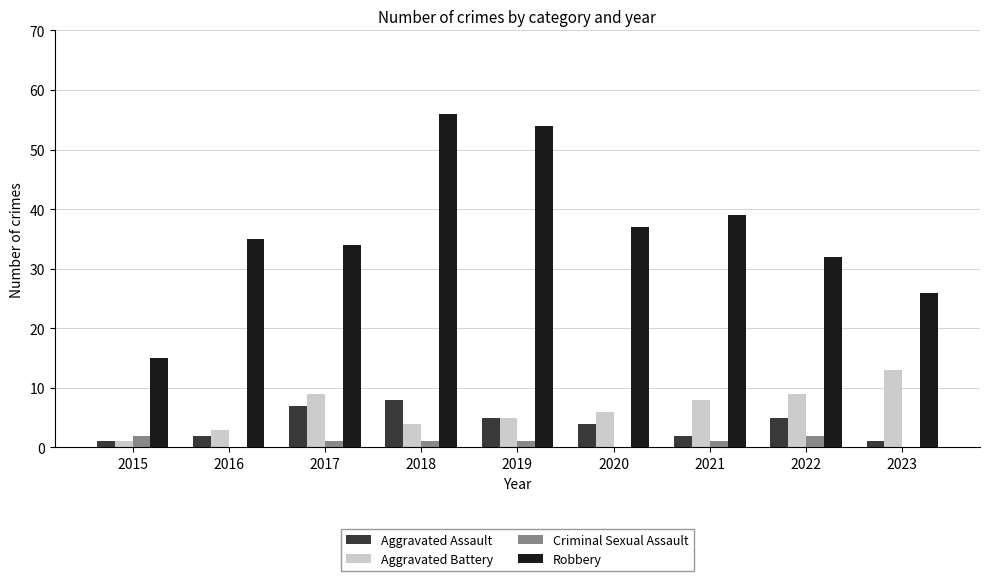

Count the number of data series in this chart.

4